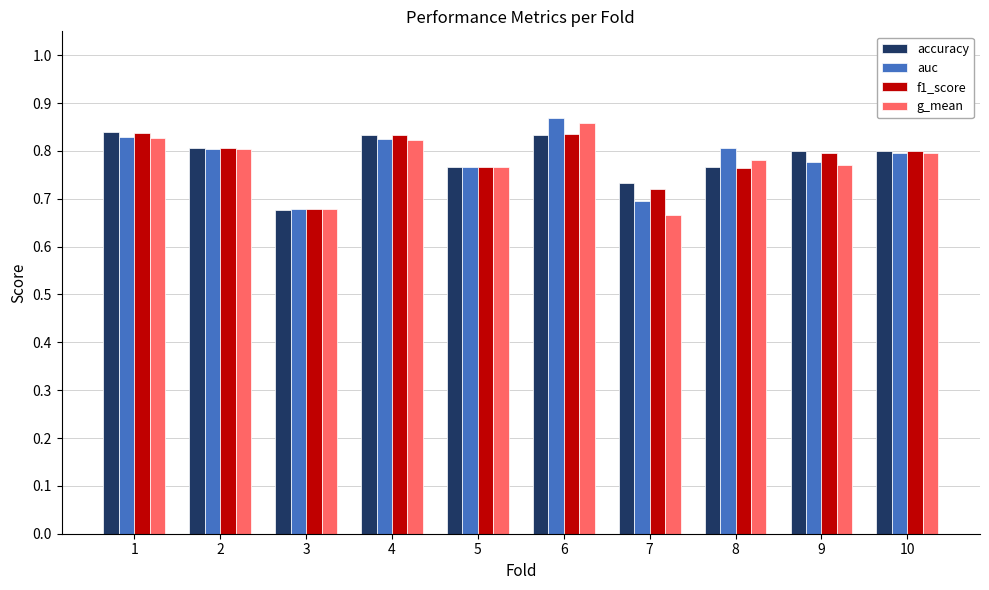

What is the sum of all g_mean values?

7.8